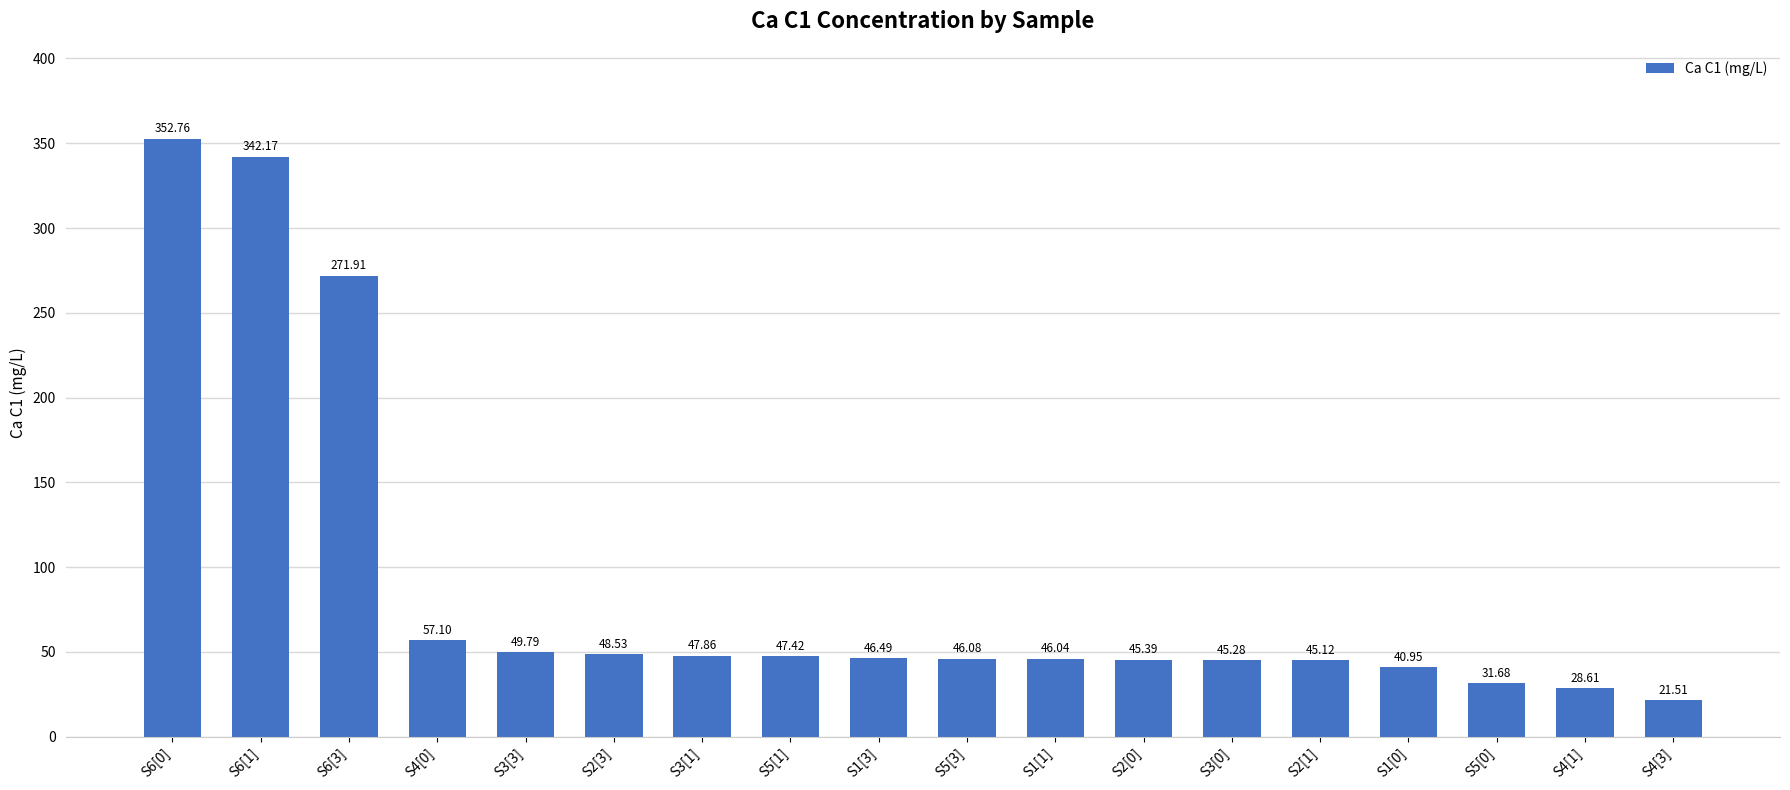

What is the sum of all values?

1614.7